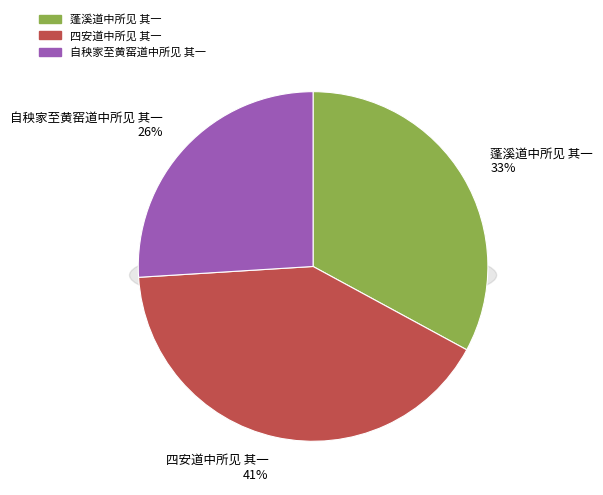

Which has a higher value, 自秧家至黄窑道中所见 其一 or 蓬溪道中所见 其一?

蓬溪道中所见 其一